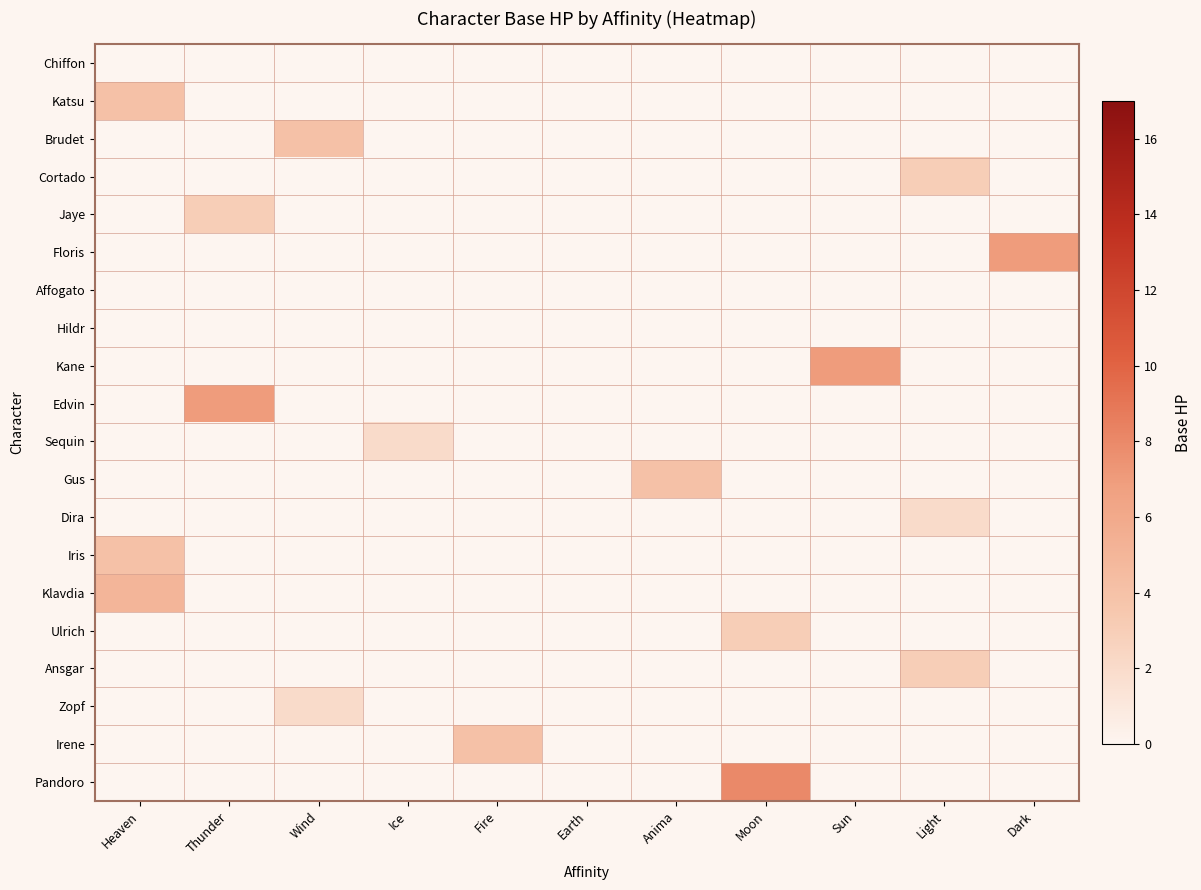

Reading left to right, extract all data points from this chart.

Chiffon: Heaven=0	Thunder=0	Wind=0	Ice=0	Fire=0	Earth=0	Anima=0	Moon=0	Sun=0	Light=0	Dark=0
Katsu: Heaven=4	Thunder=0	Wind=0	Ice=0	Fire=0	Earth=0	Anima=0	Moon=0	Sun=0	Light=0	Dark=0
Brudet: Heaven=0	Thunder=0	Wind=4	Ice=0	Fire=0	Earth=0	Anima=0	Moon=0	Sun=0	Light=0	Dark=0
Cortado: Heaven=0	Thunder=0	Wind=0	Ice=0	Fire=0	Earth=0	Anima=0	Moon=0	Sun=0	Light=3	Dark=0
Jaye: Heaven=0	Thunder=3	Wind=0	Ice=0	Fire=0	Earth=0	Anima=0	Moon=0	Sun=0	Light=0	Dark=0
Floris: Heaven=0	Thunder=0	Wind=0	Ice=0	Fire=0	Earth=0	Anima=0	Moon=0	Sun=0	Light=0	Dark=7
Affogato: Heaven=0	Thunder=0	Wind=0	Ice=0	Fire=0	Earth=0	Anima=0	Moon=0	Sun=0	Light=0	Dark=0
Hildr: Heaven=0	Thunder=0	Wind=0	Ice=0	Fire=0	Earth=0	Anima=0	Moon=0	Sun=0	Light=0	Dark=0
Kane: Heaven=0	Thunder=0	Wind=0	Ice=0	Fire=0	Earth=0	Anima=0	Moon=0	Sun=7	Light=0	Dark=0
Edvin: Heaven=0	Thunder=7	Wind=0	Ice=0	Fire=0	Earth=0	Anima=0	Moon=0	Sun=0	Light=0	Dark=0
Sequin: Heaven=0	Thunder=0	Wind=0	Ice=2	Fire=0	Earth=0	Anima=0	Moon=0	Sun=0	Light=0	Dark=0
Gus: Heaven=0	Thunder=0	Wind=0	Ice=0	Fire=0	Earth=0	Anima=4	Moon=0	Sun=0	Light=0	Dark=0
Dira: Heaven=0	Thunder=0	Wind=0	Ice=0	Fire=0	Earth=0	Anima=0	Moon=0	Sun=0	Light=2	Dark=0
Iris: Heaven=4	Thunder=0	Wind=0	Ice=0	Fire=0	Earth=0	Anima=0	Moon=0	Sun=0	Light=0	Dark=0
Klavdia: Heaven=5	Thunder=0	Wind=0	Ice=0	Fire=0	Earth=0	Anima=0	Moon=0	Sun=0	Light=0	Dark=0
Ulrich: Heaven=0	Thunder=0	Wind=0	Ice=0	Fire=0	Earth=0	Anima=0	Moon=3	Sun=0	Light=0	Dark=0
Ansgar: Heaven=0	Thunder=0	Wind=0	Ice=0	Fire=0	Earth=0	Anima=0	Moon=0	Sun=0	Light=3	Dark=0
Zopf: Heaven=0	Thunder=0	Wind=2	Ice=0	Fire=0	Earth=0	Anima=0	Moon=0	Sun=0	Light=0	Dark=0
Irene: Heaven=0	Thunder=0	Wind=0	Ice=0	Fire=4	Earth=0	Anima=0	Moon=0	Sun=0	Light=0	Dark=0
Pandoro: Heaven=0	Thunder=0	Wind=0	Ice=0	Fire=0	Earth=0	Anima=0	Moon=8	Sun=0	Light=0	Dark=0